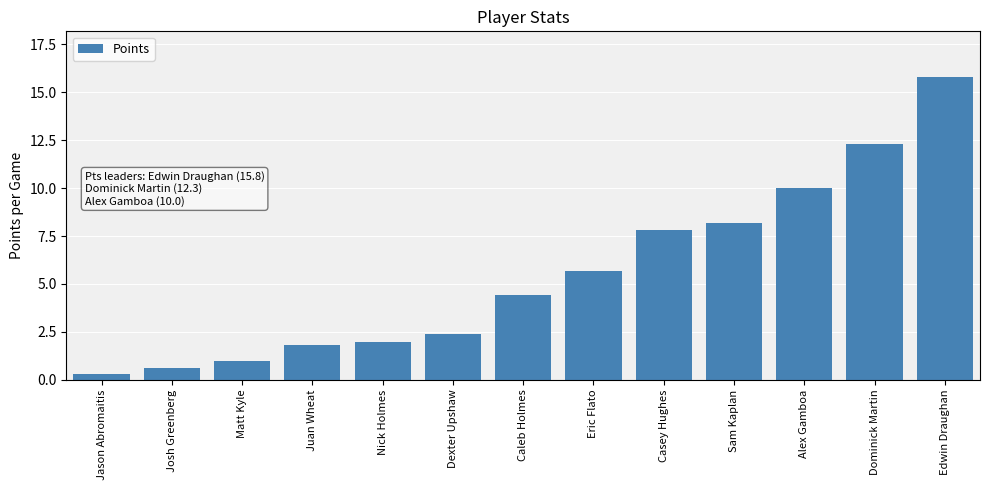

What is the label of the 11th bar from the right?

Matt Kyle